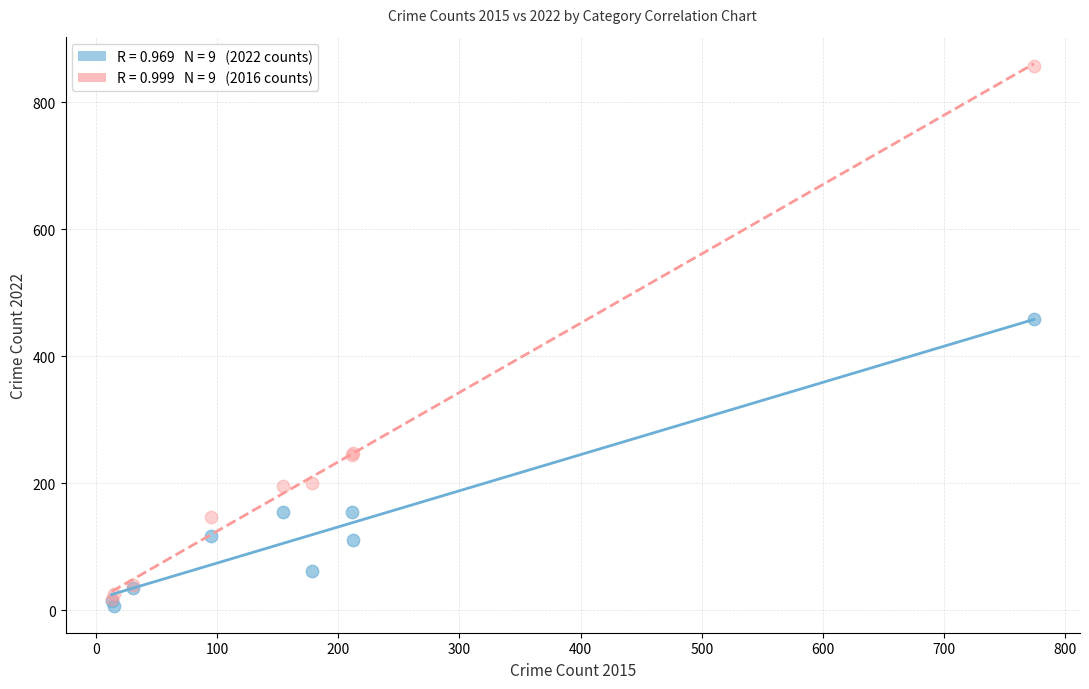

Across all series, what Y value is closest to 432?

459